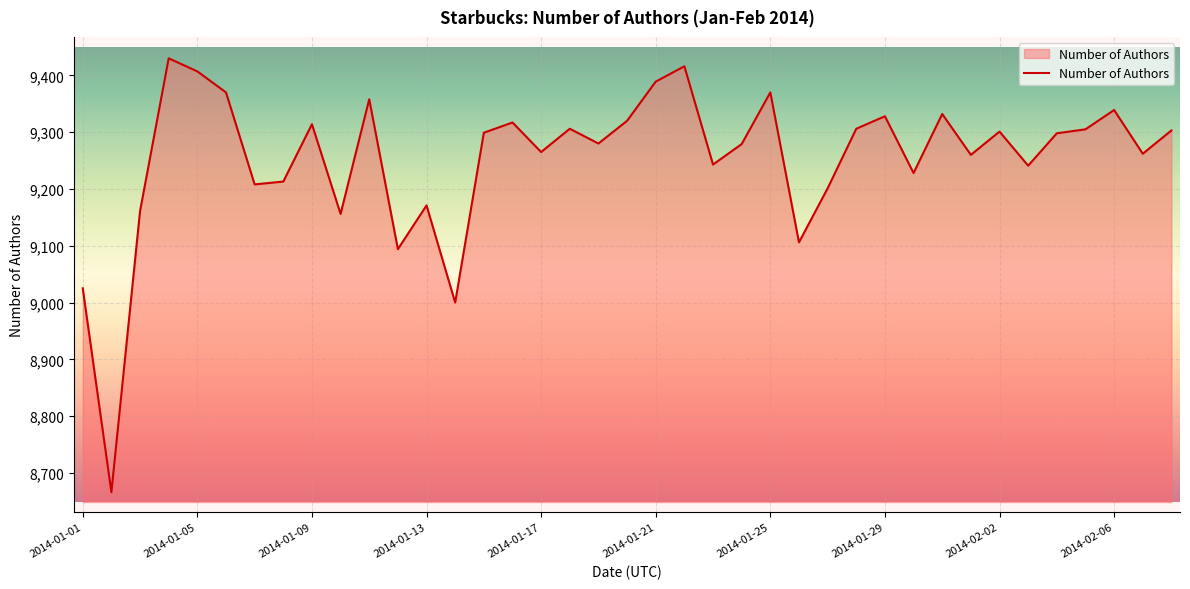

What is the greatest value displayed?

9430